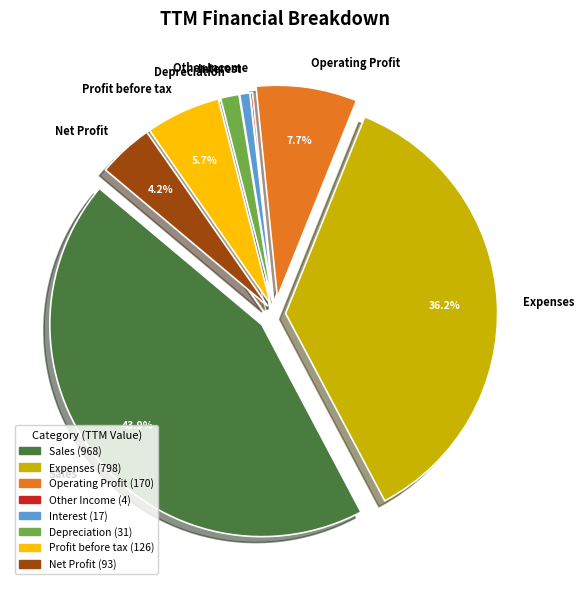

Between Depreciation and Net Profit, which is larger?

Net Profit